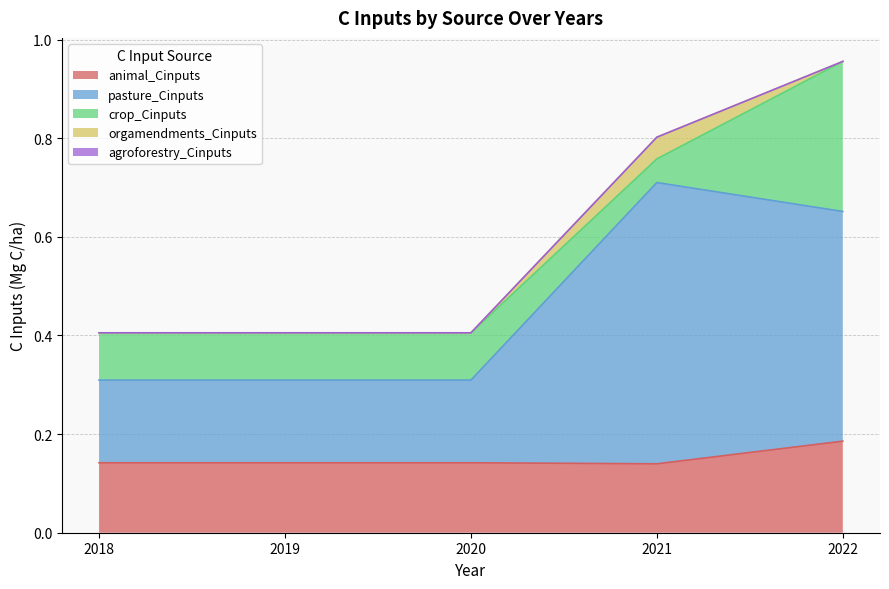

Which category has the highest value in the animal_Cinputs series?

2022